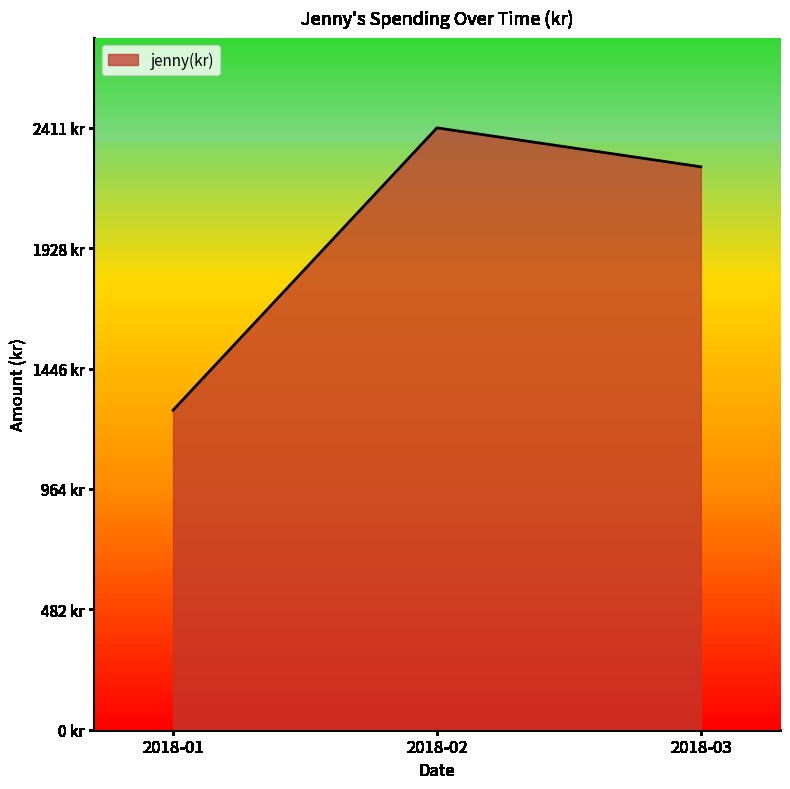

Does the chart display data point markers on the line(s)?

No